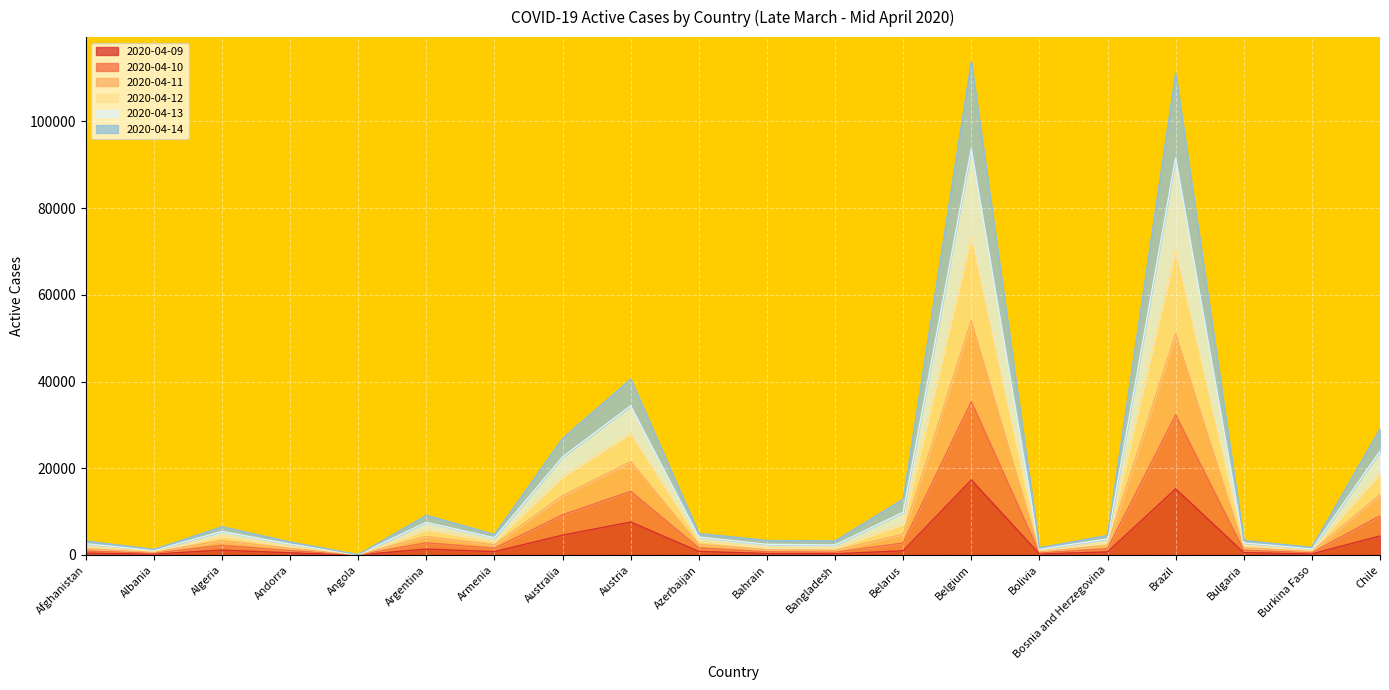

How many lines are shown in the chart?

6